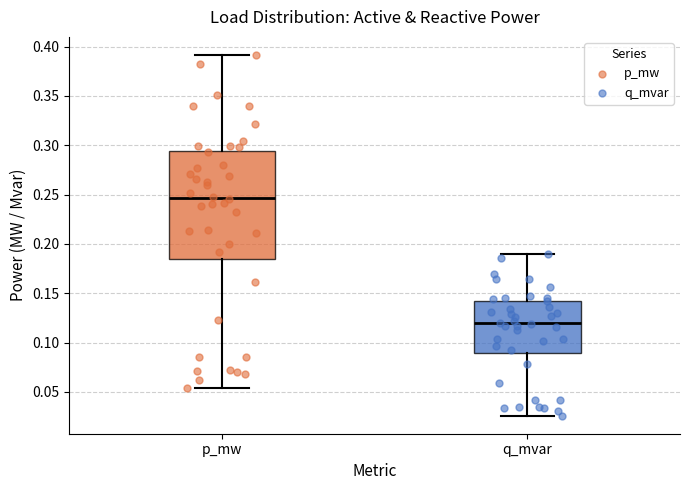

Which box is the tallest, from its lower edge to its upper edge?

p_mw